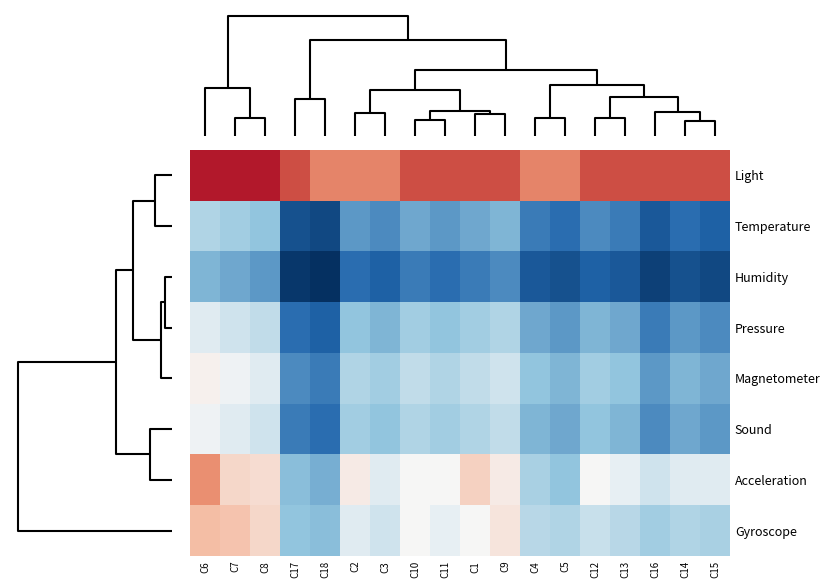

List the series in order of their peak value, highest first.

Light, Acceleration, Gyroscope, Magnetometer, Sound, Pressure, Temperature, Humidity